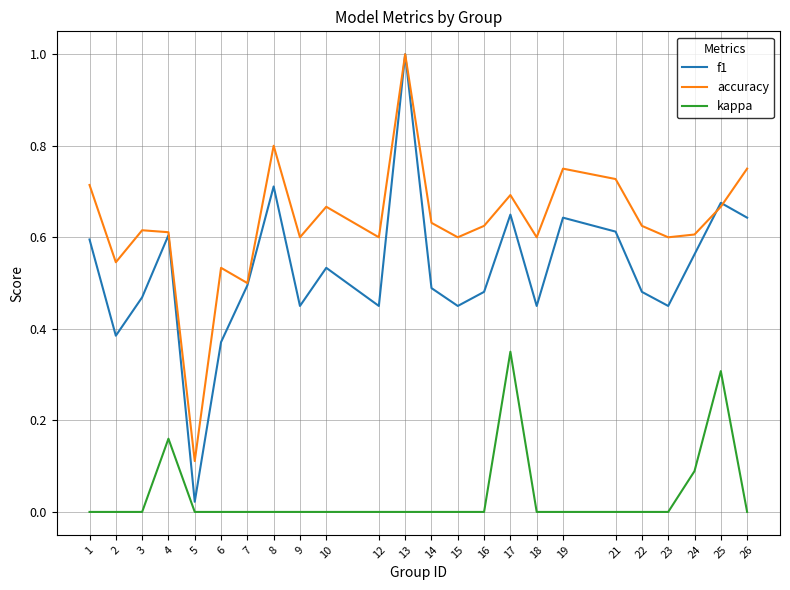

Does the chart have visible grid lines?

Yes